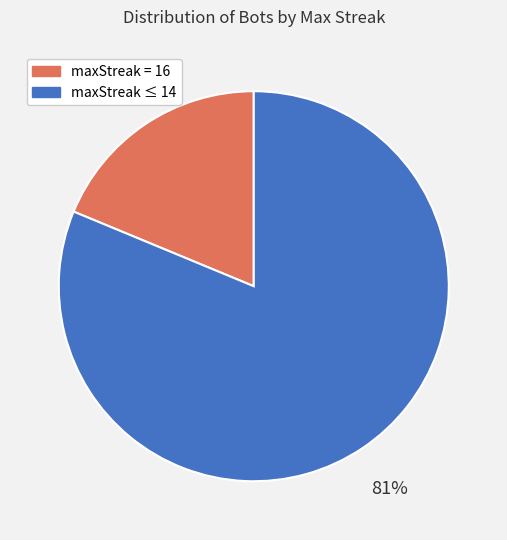

Rank the categories by value from highest to lowest.

maxStreak ≤ 14, maxStreak = 16